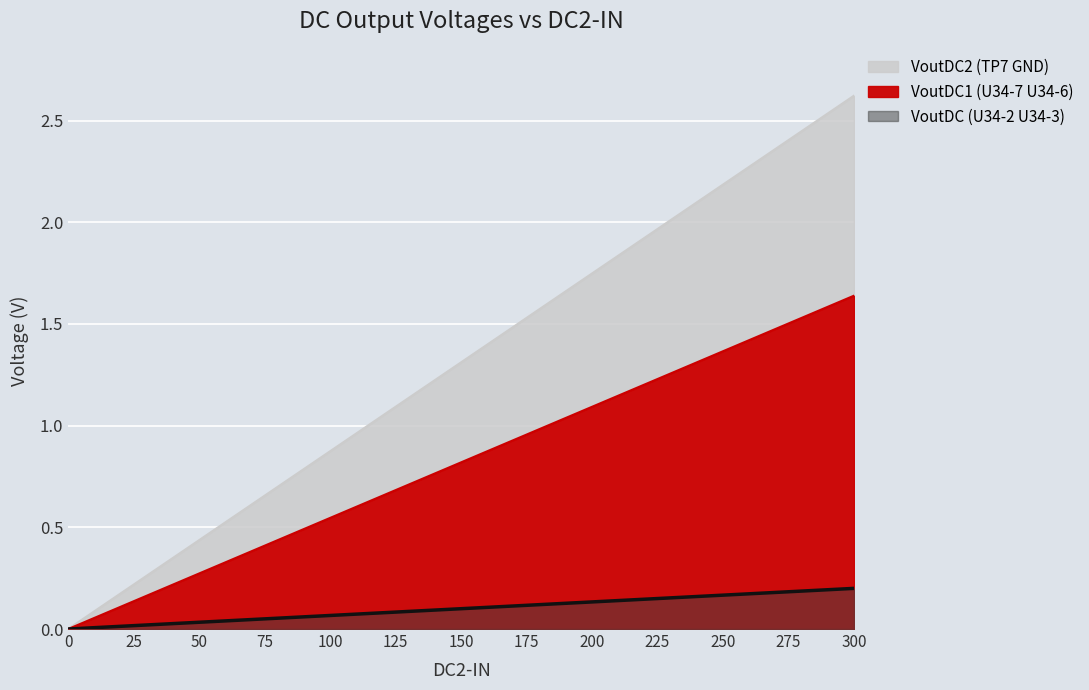

What is the difference between the maximum and minimum values in the VoutDC1 (U34-7 U34-6) series?

1.6